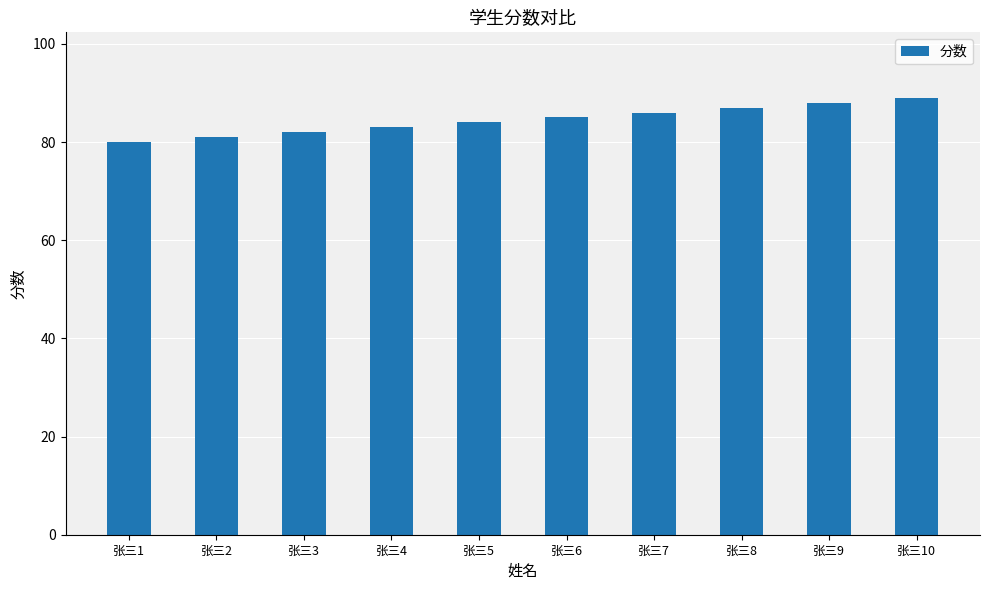

The chart shows a value of 89 at 张三10. True or false?

True